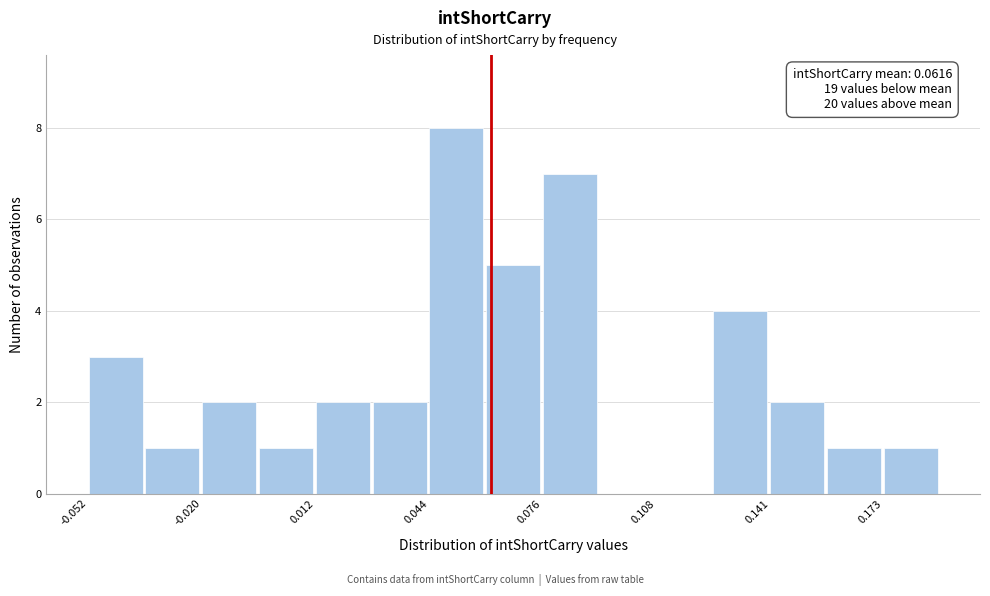

Around what value on the x-axis is the tallest bar? Give the approximate position of its centre, as read against the axis.

0.050